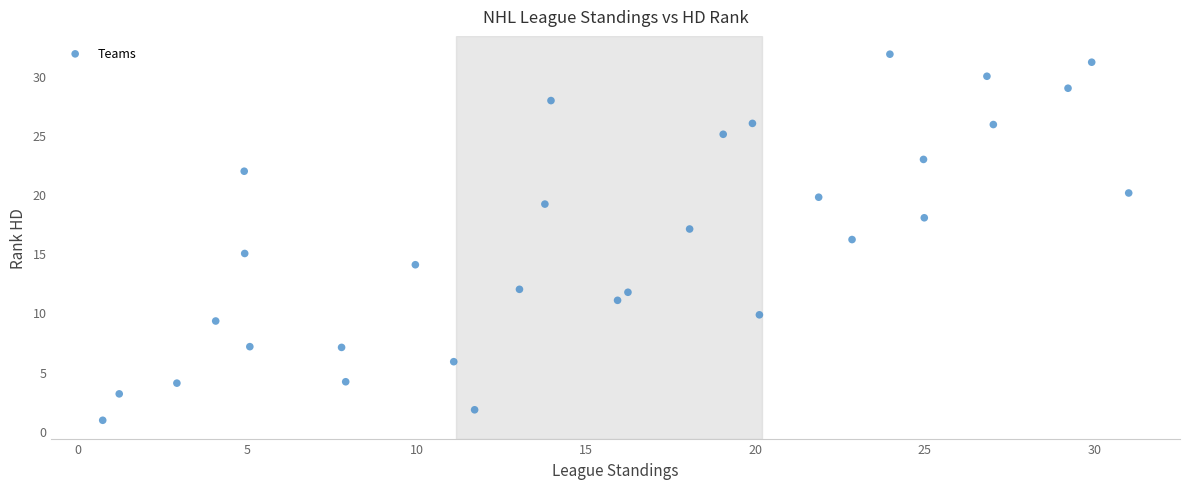

What is the range of X values (max minus min)?

30.3